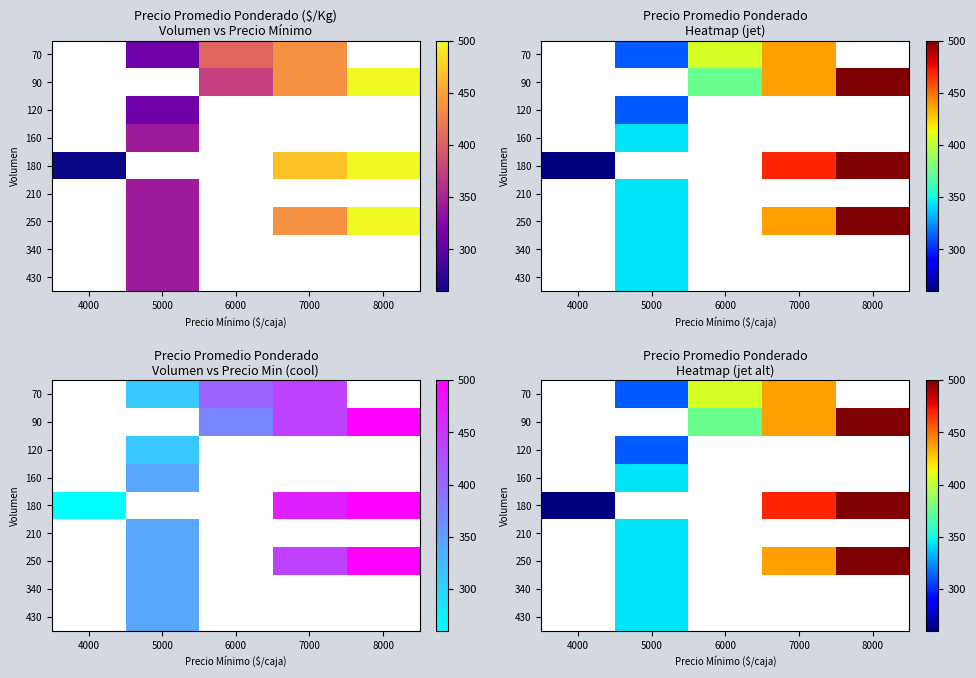

Where does the 90 series first go above 375?

7000